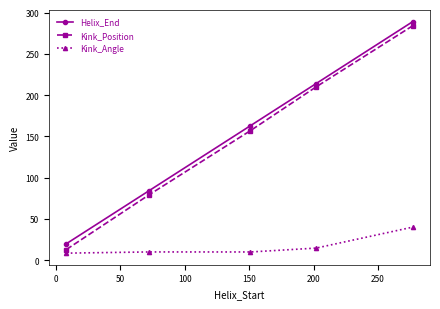

Which series has the largest range (max minus min)?

Kink_Position